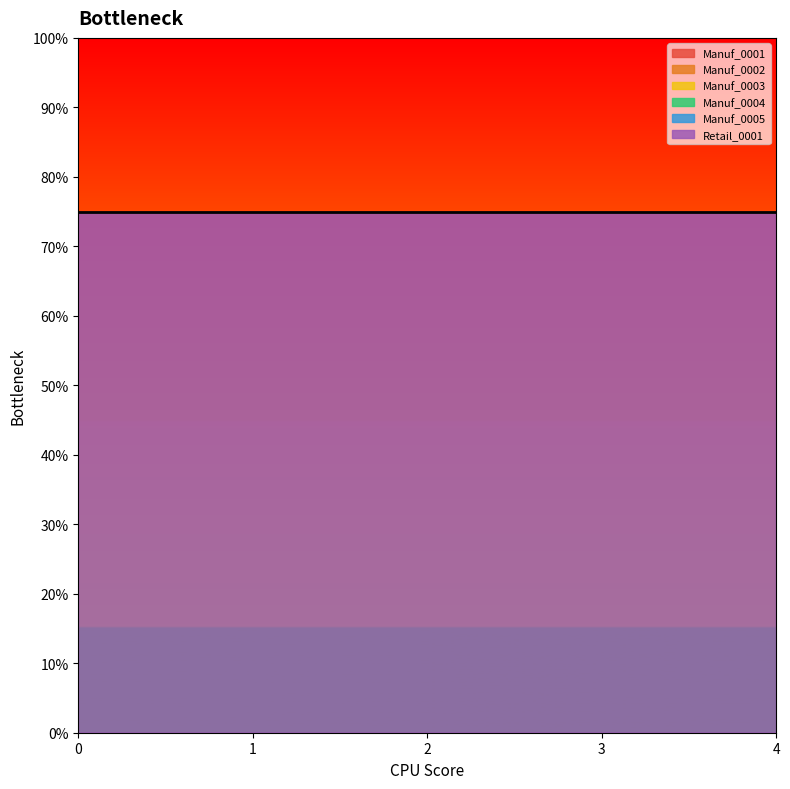

How many categories are shown in the chart?

5